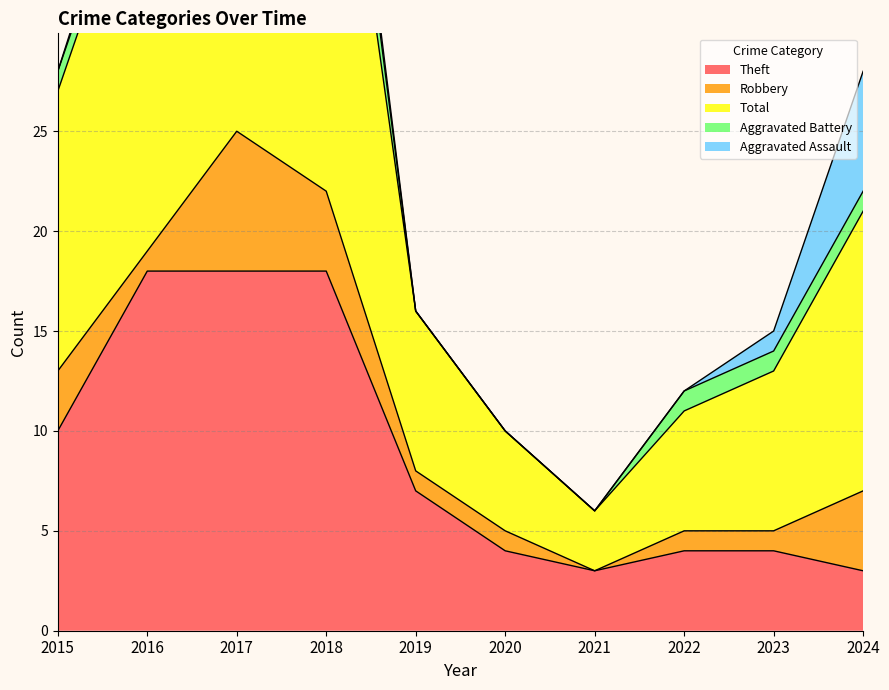

How many categories are shown in the chart?

10